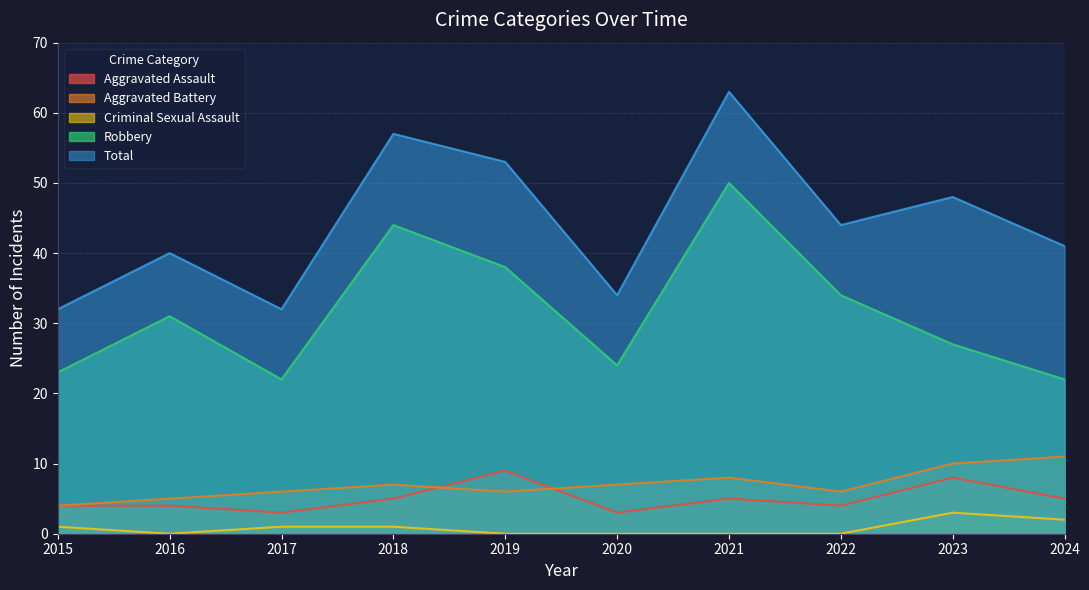

True or false: Criminal Sexual Assault has more than 2 points higher than both neighbors.

False